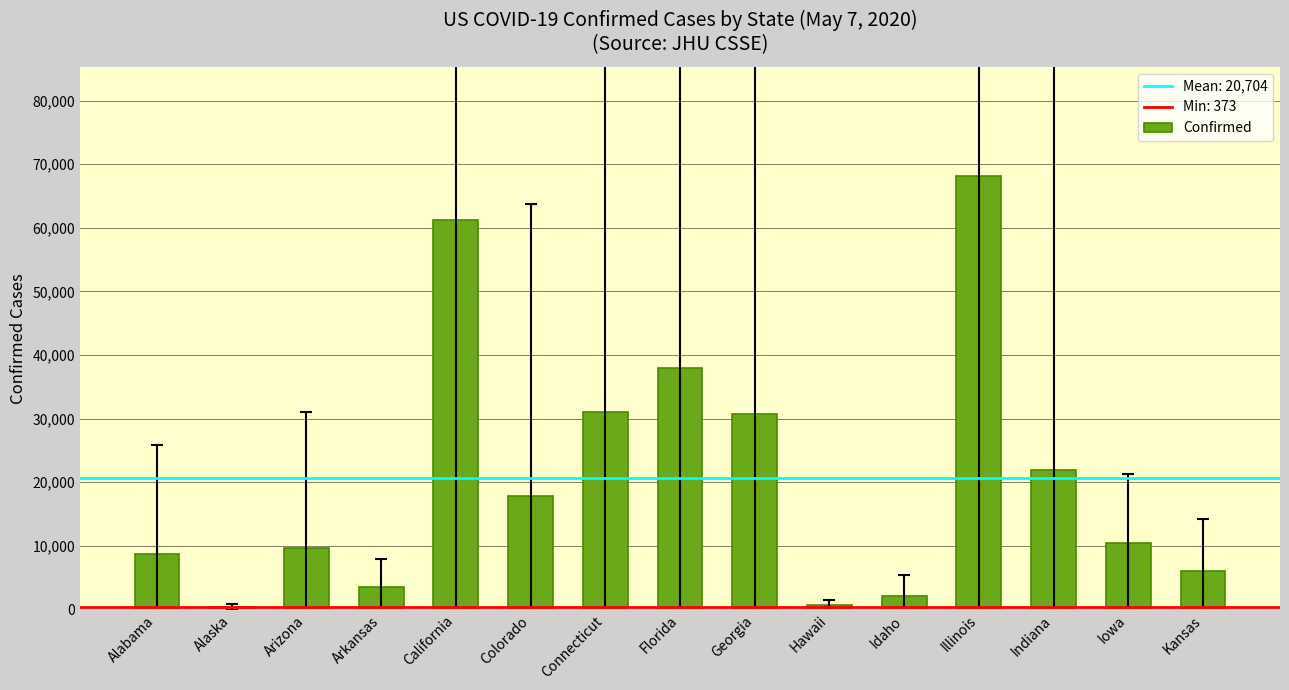

True or false: the data shows 17832 at Colorado.

True